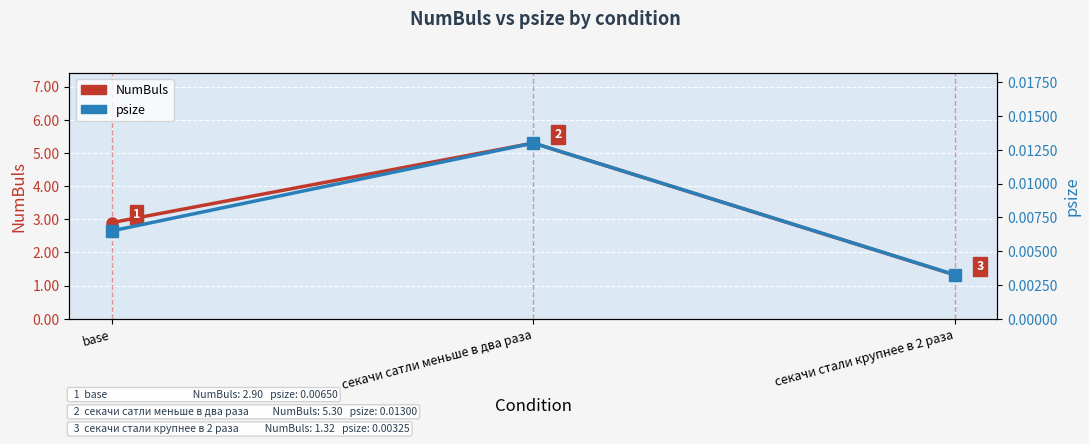

Which category has the lowest value across all series?

секачи стали крупнее в 2 раза